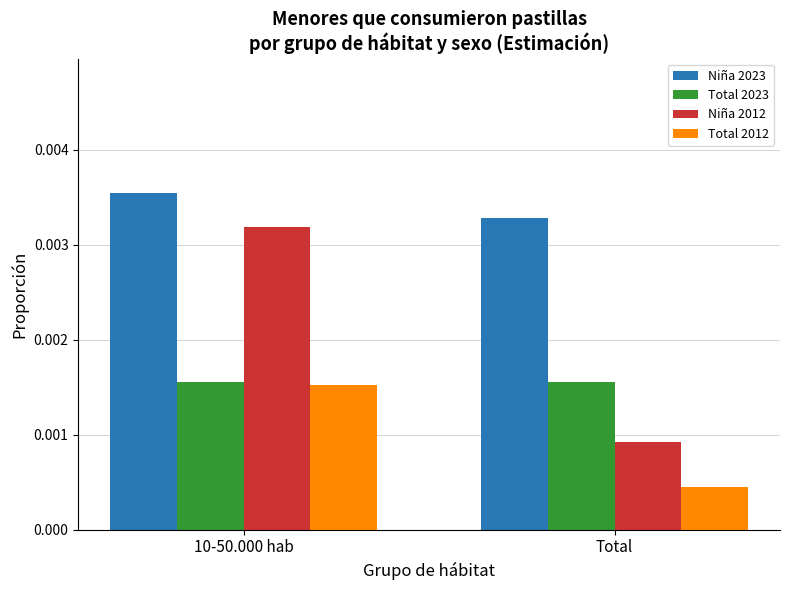

How many bars are there in each group?

4